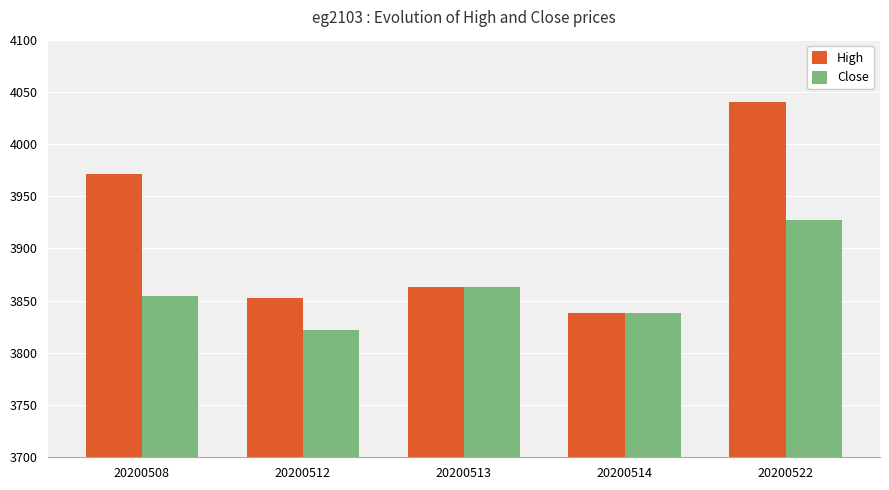

At which category does the chart reach its peak across all series?

20200522